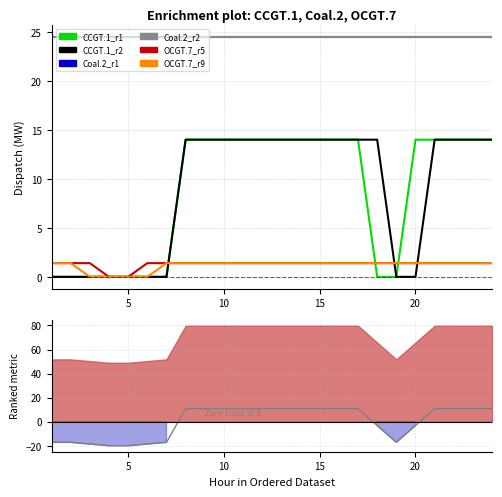

The value of OCGT.7_r5 at 1 is 1.4. True or false?

True